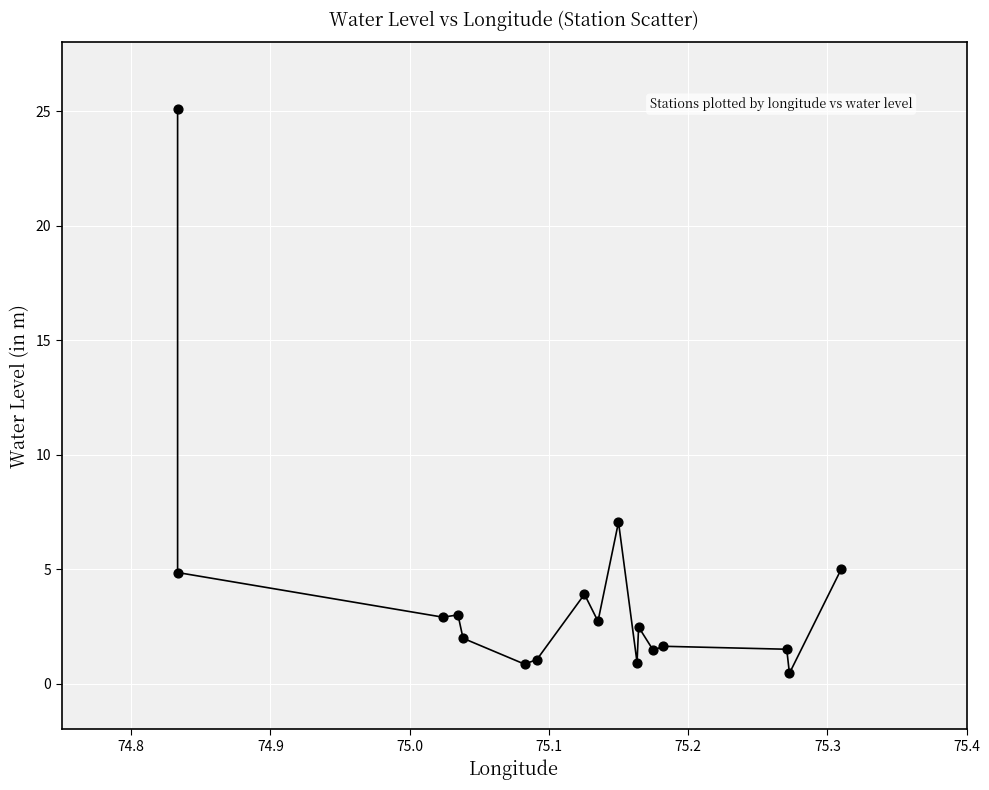

What is the range of X values (max minus min)?

0.5